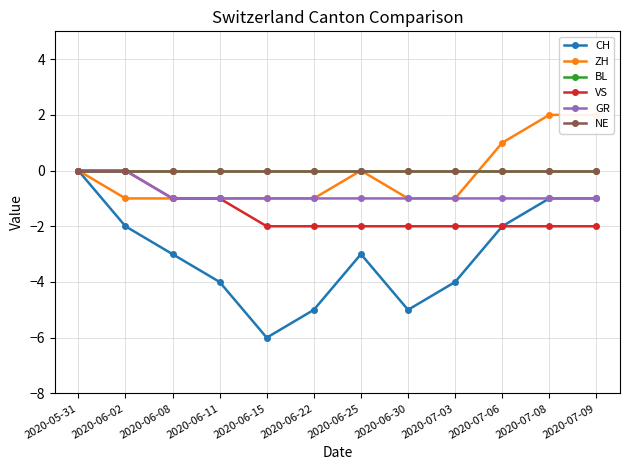

Rank the categories by GR value from lowest to highest.

2020-06-08, 2020-06-11, 2020-06-15, 2020-06-22, 2020-06-25, 2020-06-30, 2020-07-03, 2020-07-06, 2020-07-08, 2020-07-09, 2020-05-31, 2020-06-02